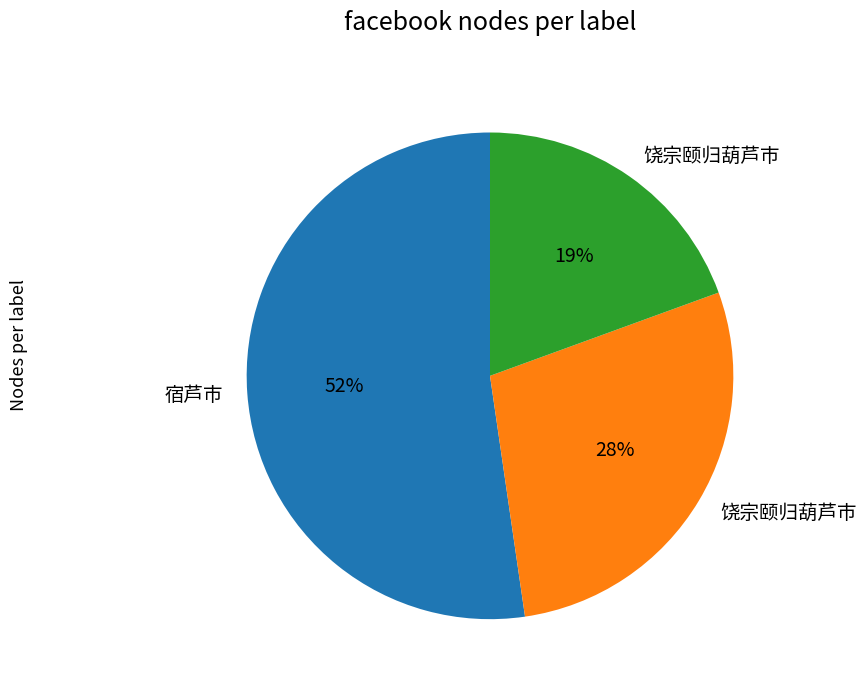

Is there a majority slice in this chart?

Yes